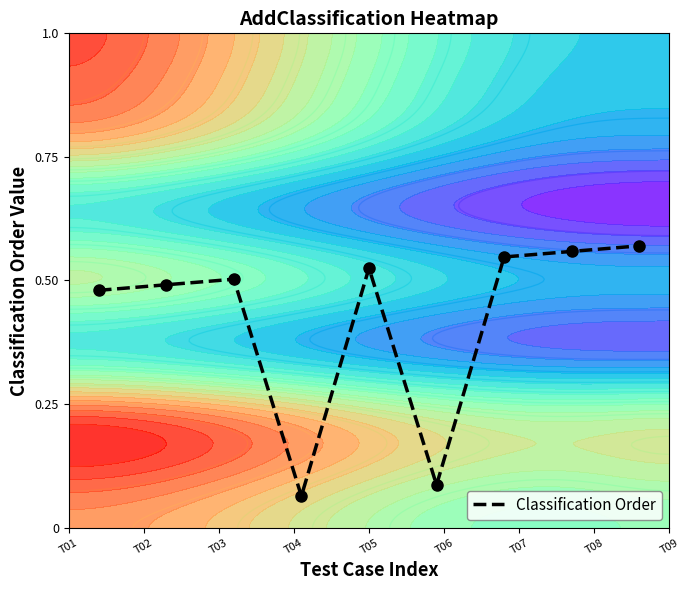

What value does the data have at T05?

0.5